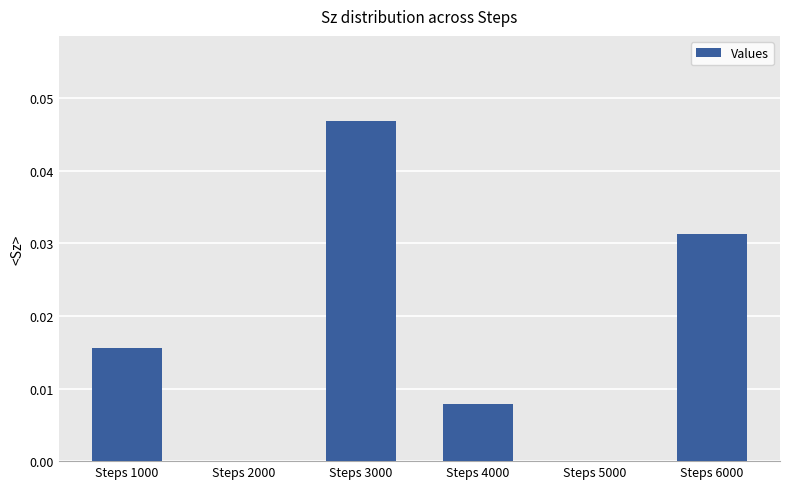

The chart shows a value of 0.0 at Steps 3000. True or false?

True